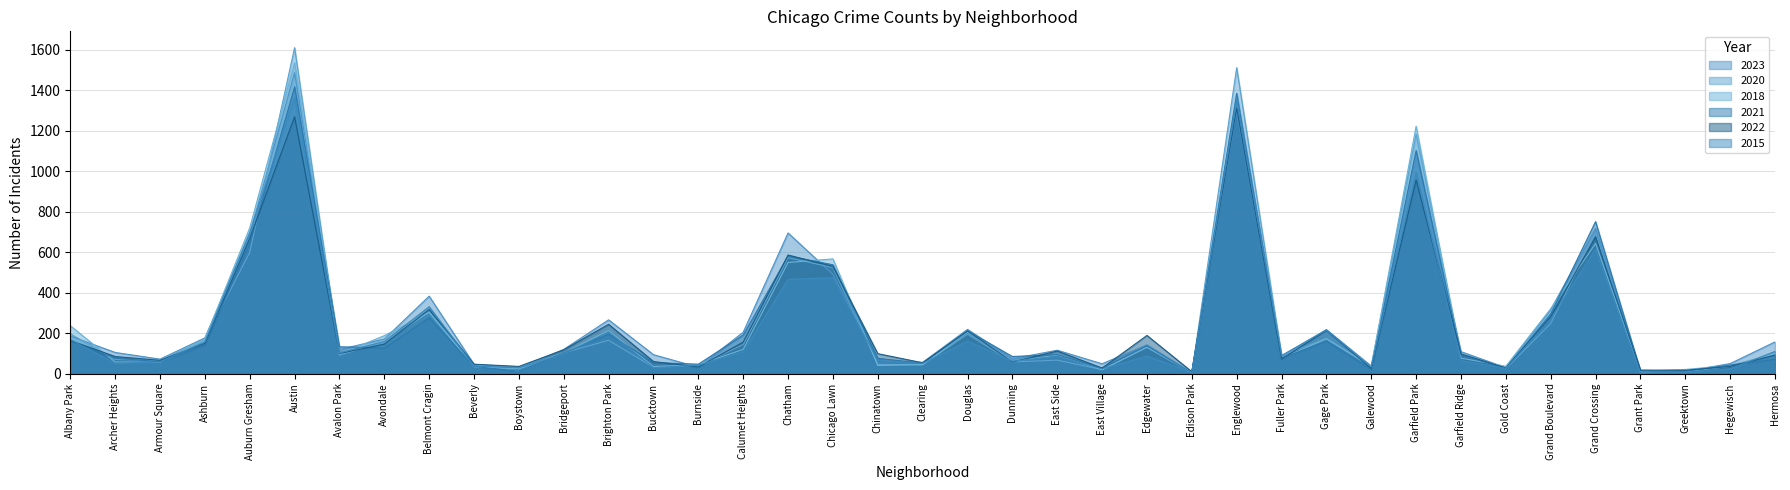

What is the minimum value shown in the chart?

4